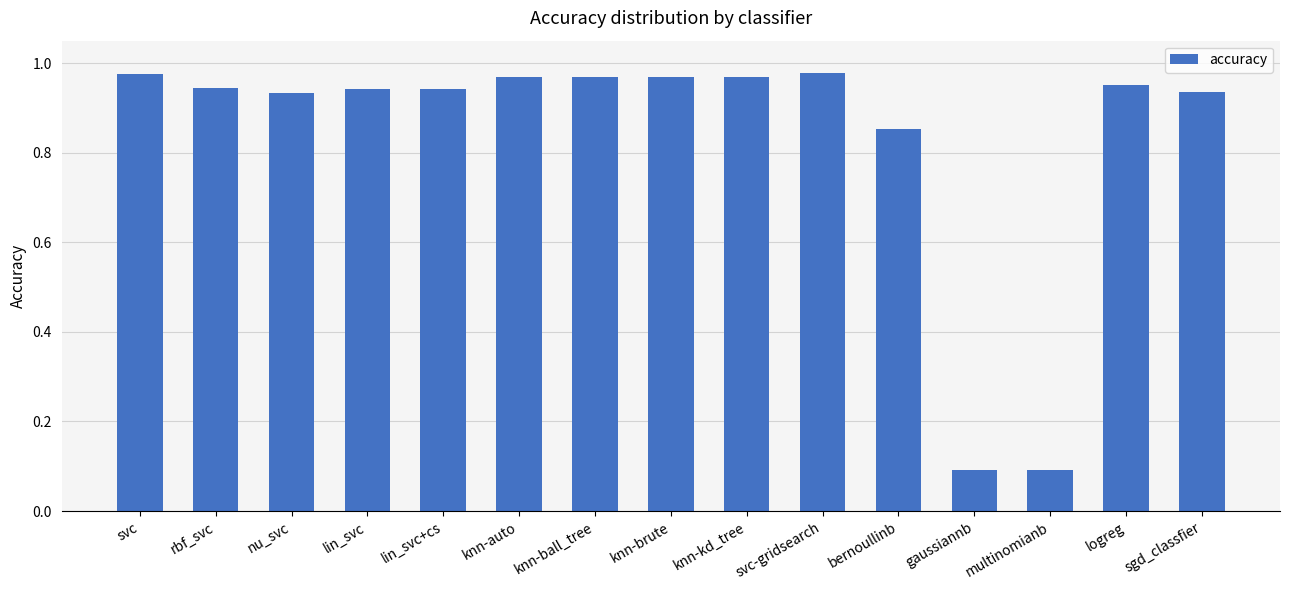

What is the label of the 10th bar from the left?

svc-gridsearch